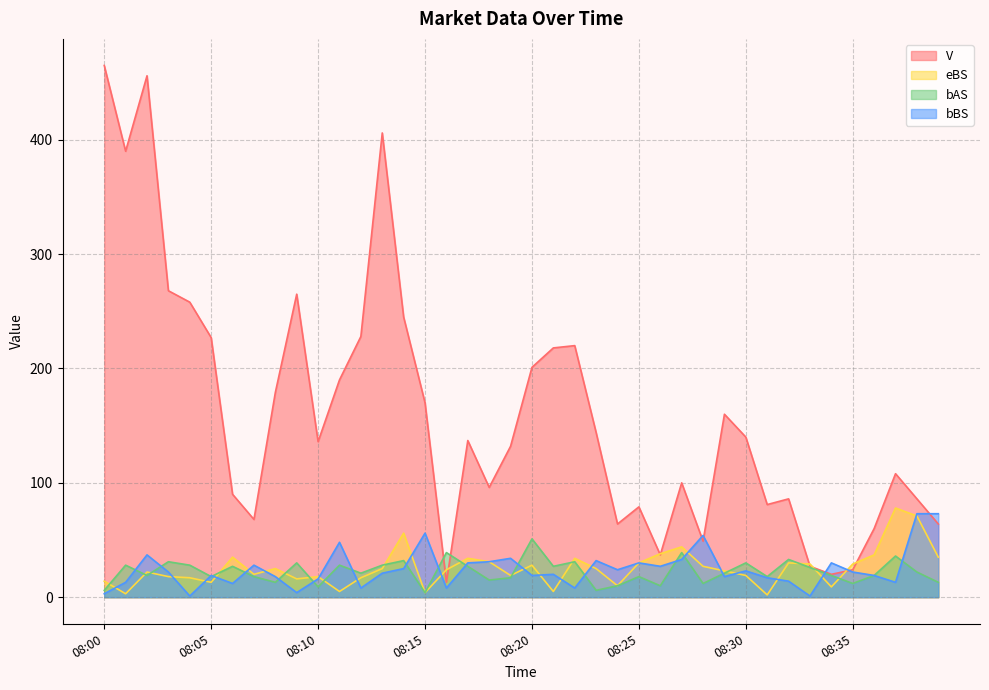

At which label does V first exceed 137?

08:00